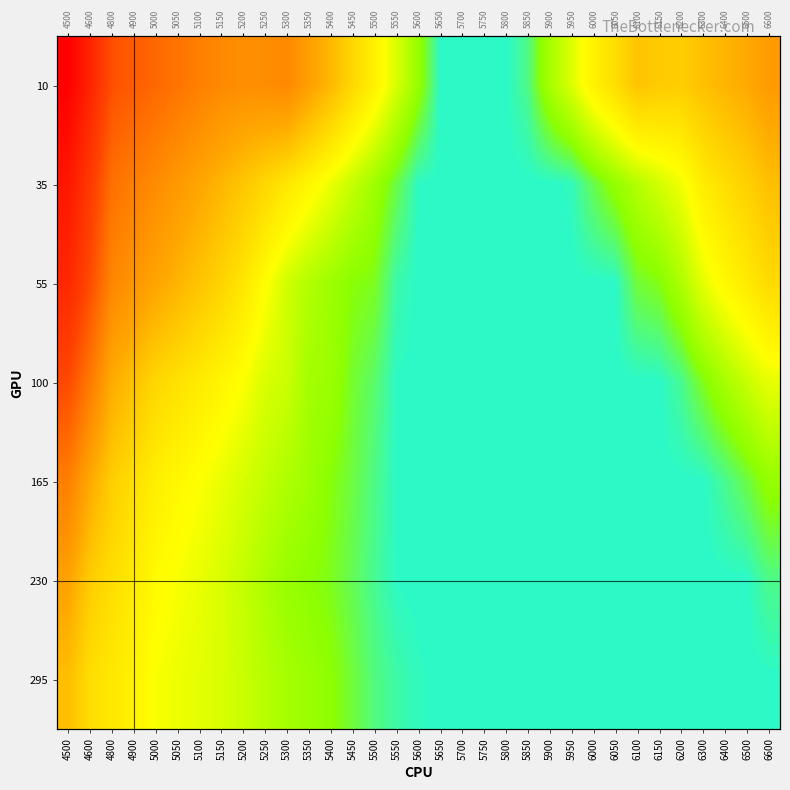

The 295 series shows 0.3 at 5100. True or false?

False